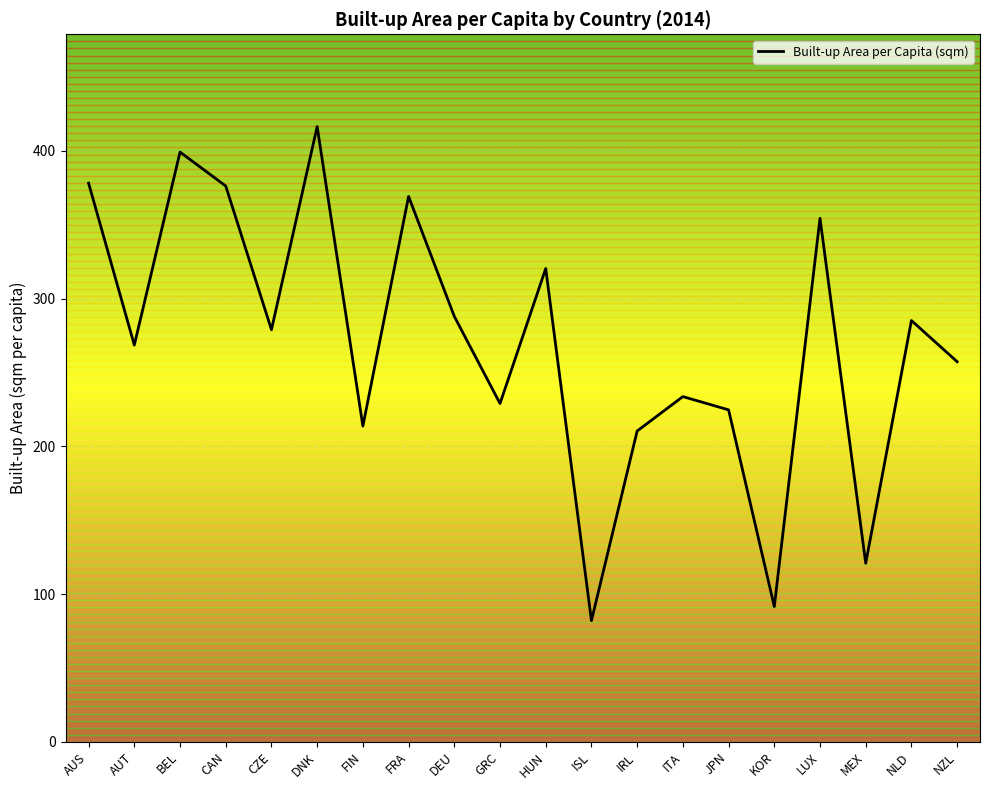

What position from the right is FIN?

14